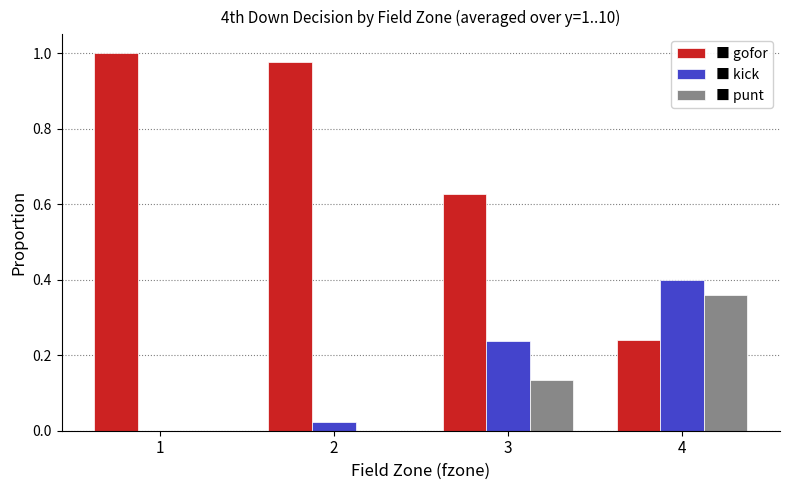

How many categories are shown in the chart?

4